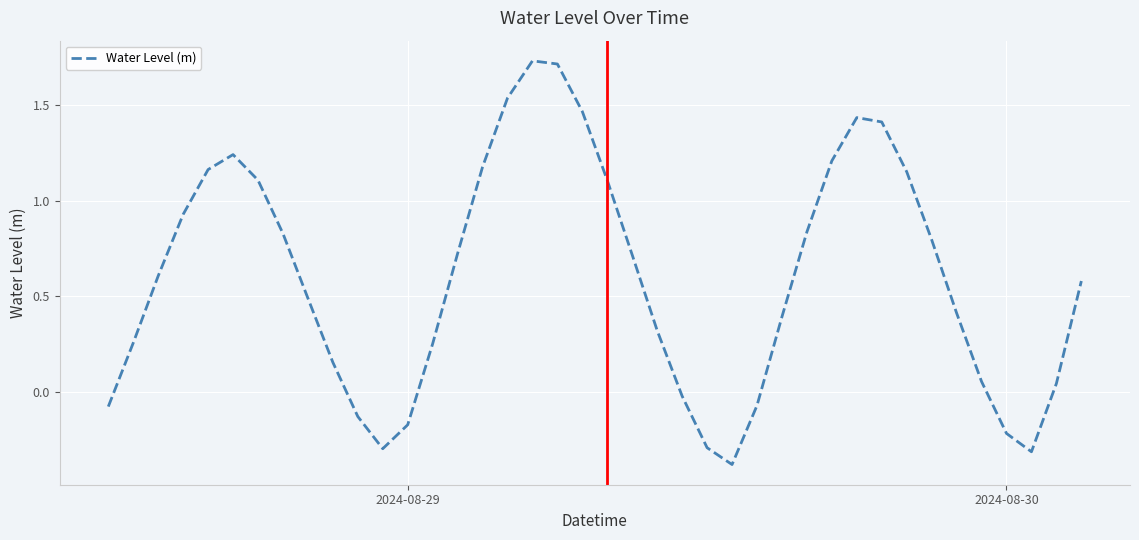

Count the number of categories in the chart.

40